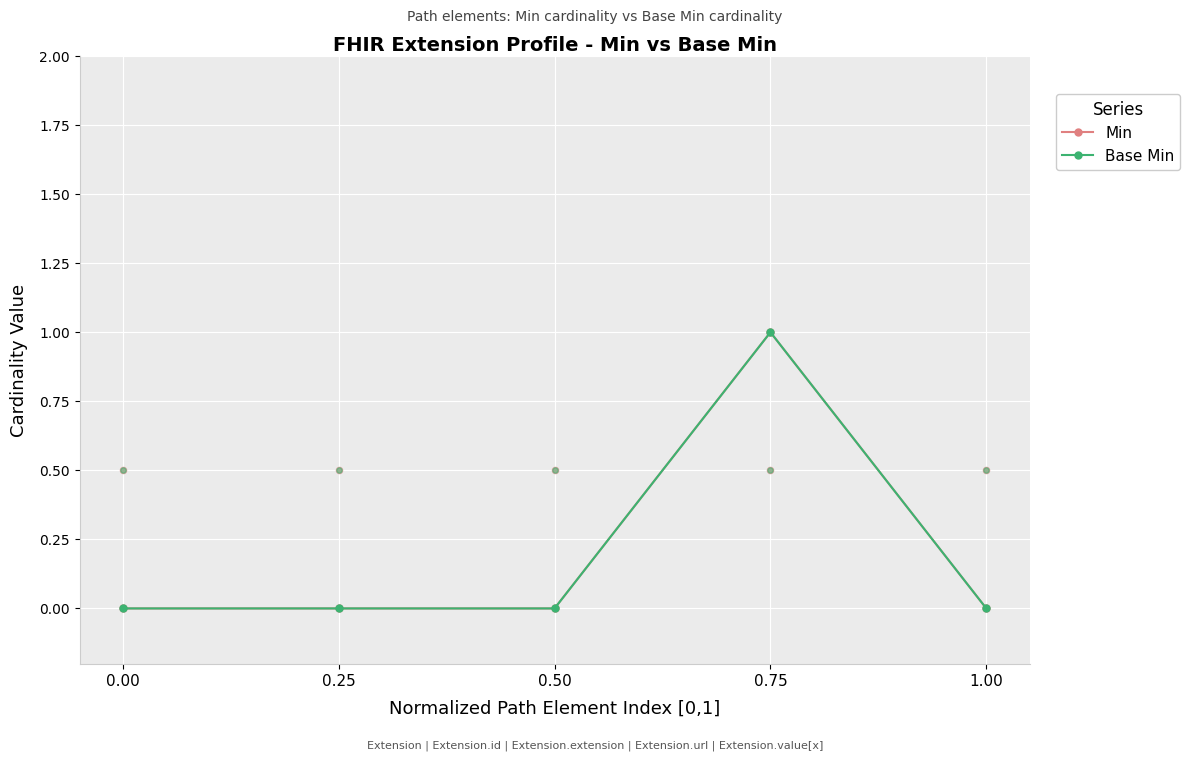

Which series contains the lowest Y value?

Min